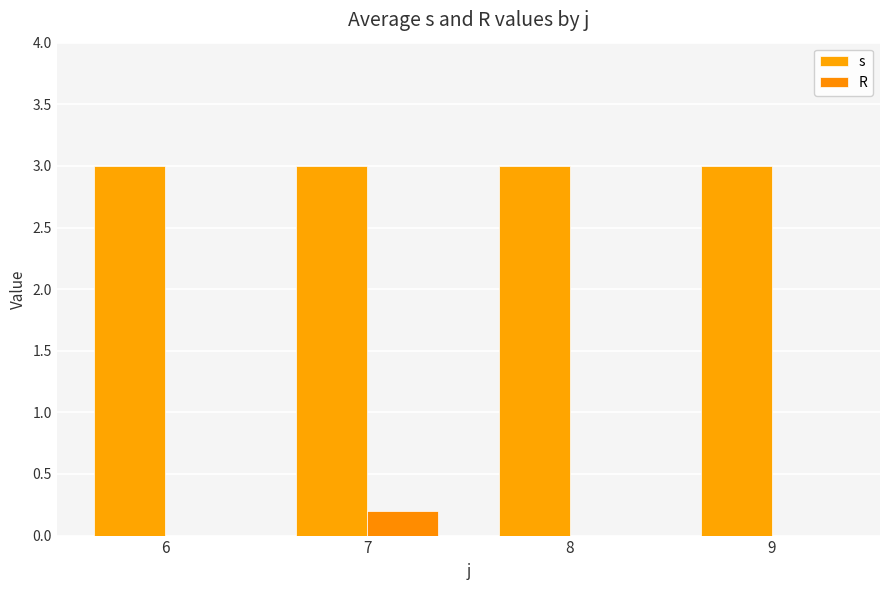

Which series has the widest spread of values?

R